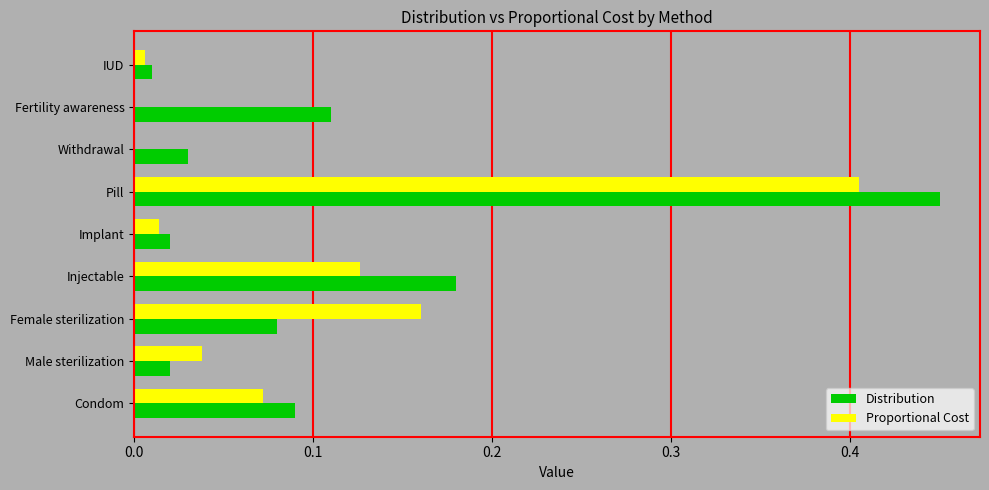

Which category has the highest value across all series?

Pill